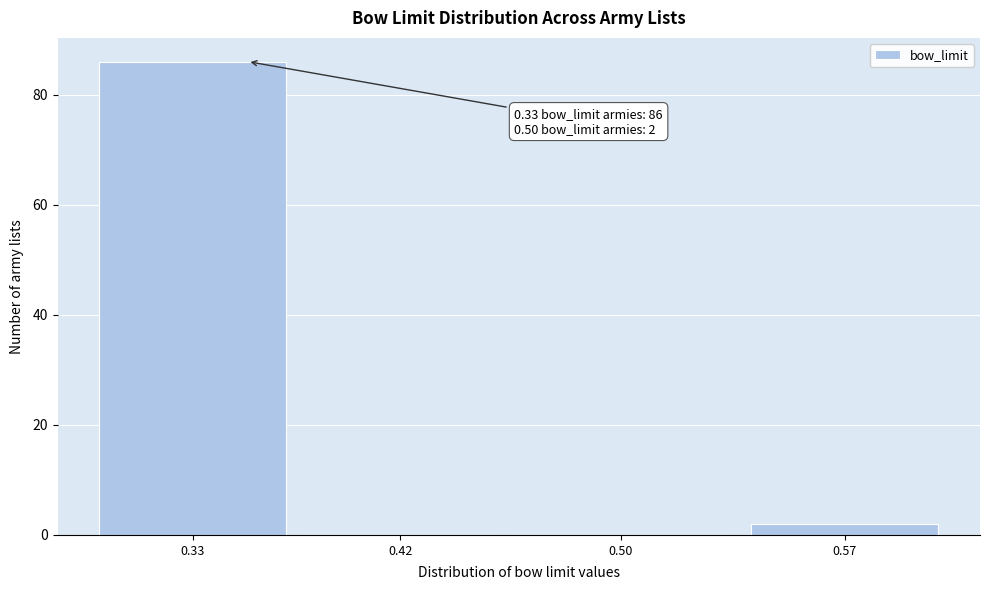

Reading right to left, what are all the values shown in this chart?

0.57=2	0.50=0	0.42=0	0.33=86